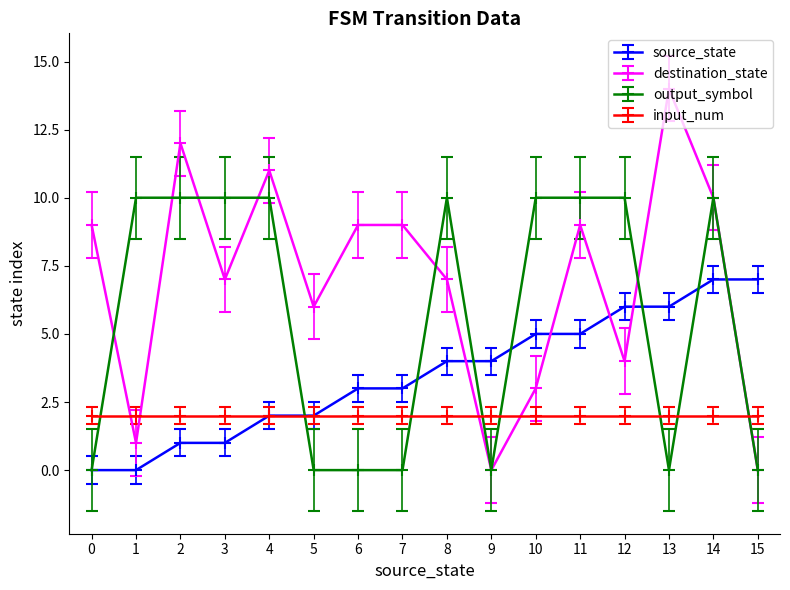

Count the number of categories in the chart.

16